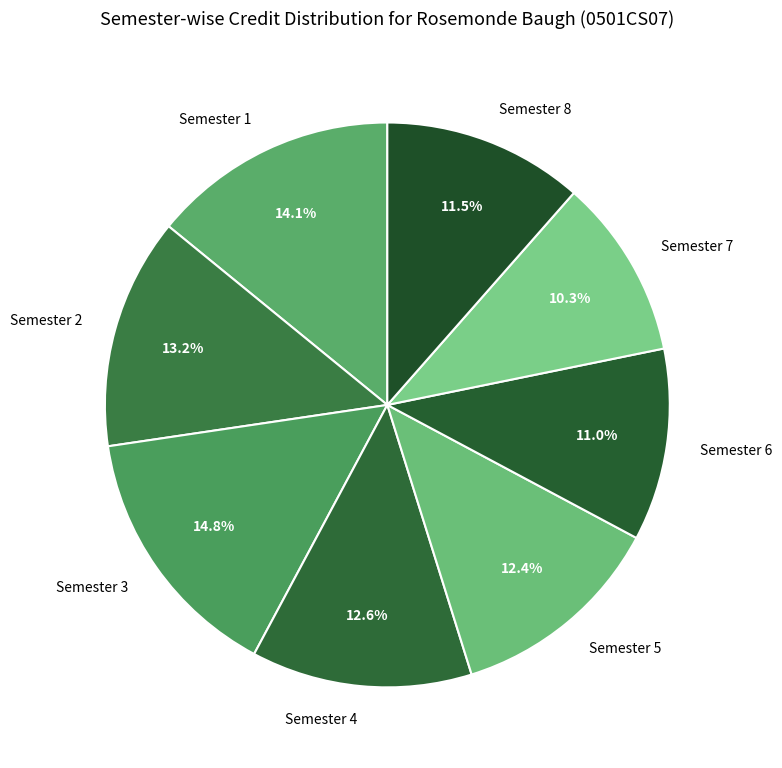

Is there a majority slice in this chart?

No